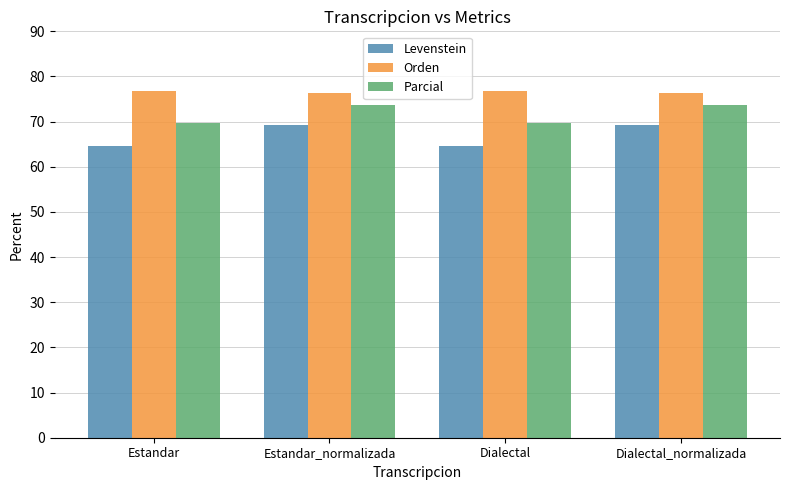

What is the average value of the Orden series?

76.6